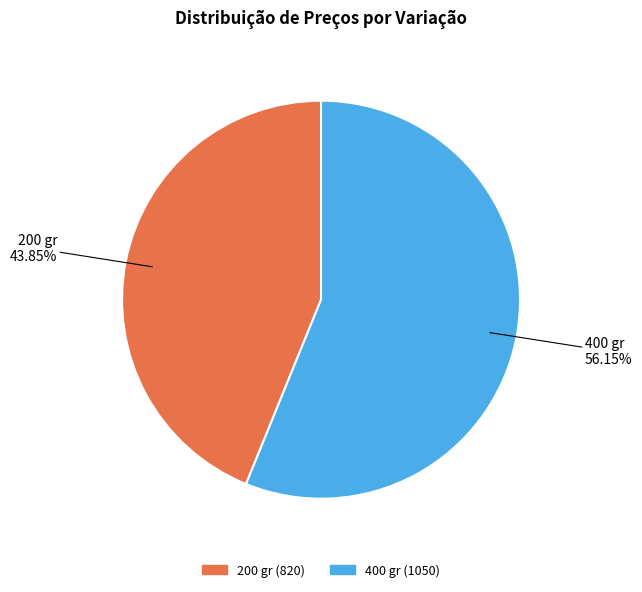

How many slices are in this pie chart?

2